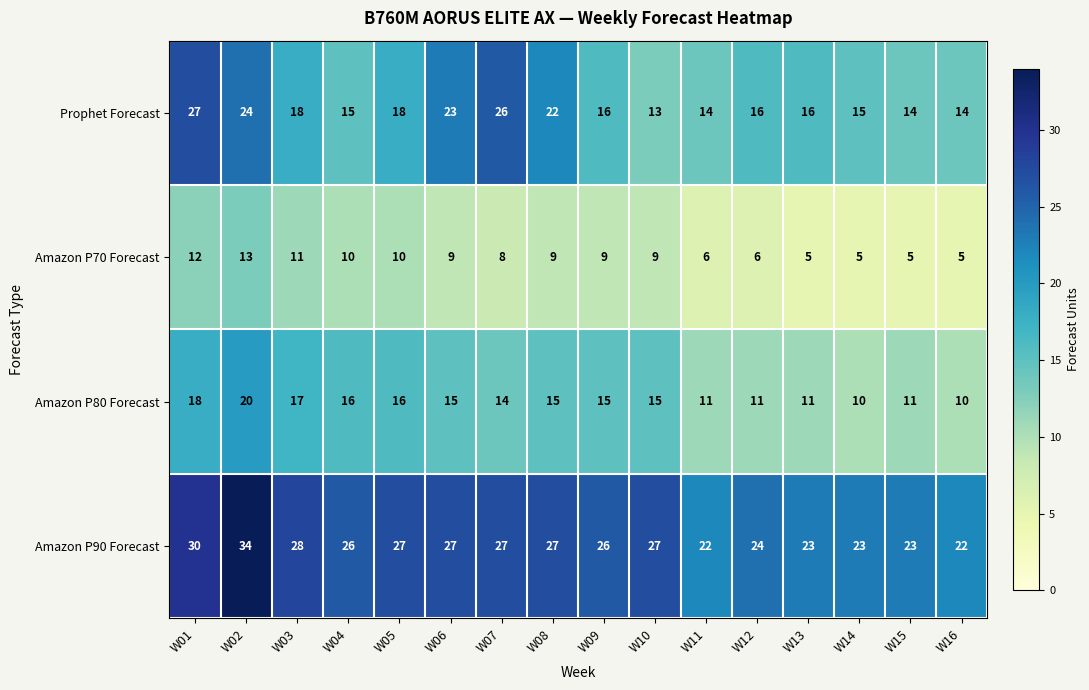

What is the spread (max minus min) of values at W13?

18